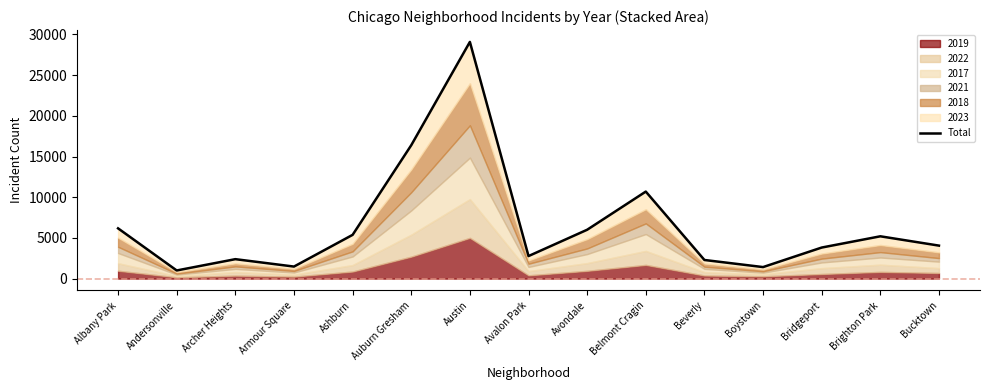

What is the average value?

6543